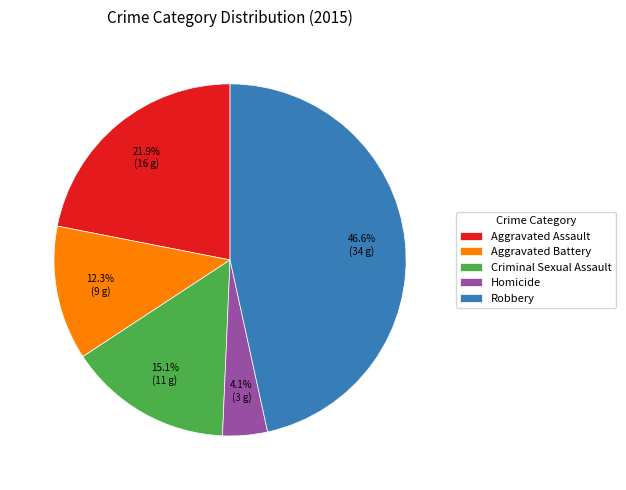

Is it true that Criminal Sexual Assault is 30% of the pie?

False